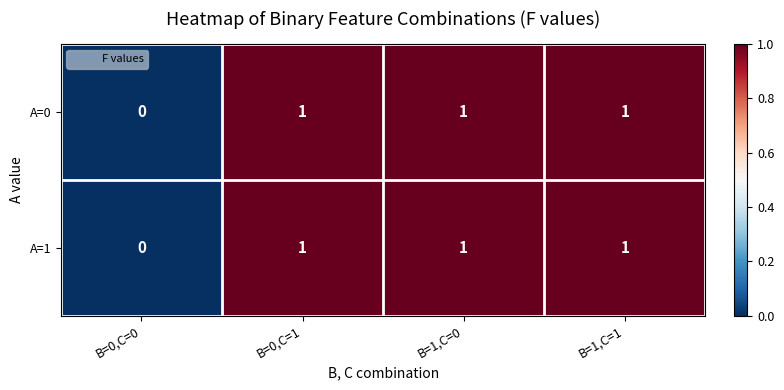

The A=1 series shows 0 at B=0,C=0. True or false?

True